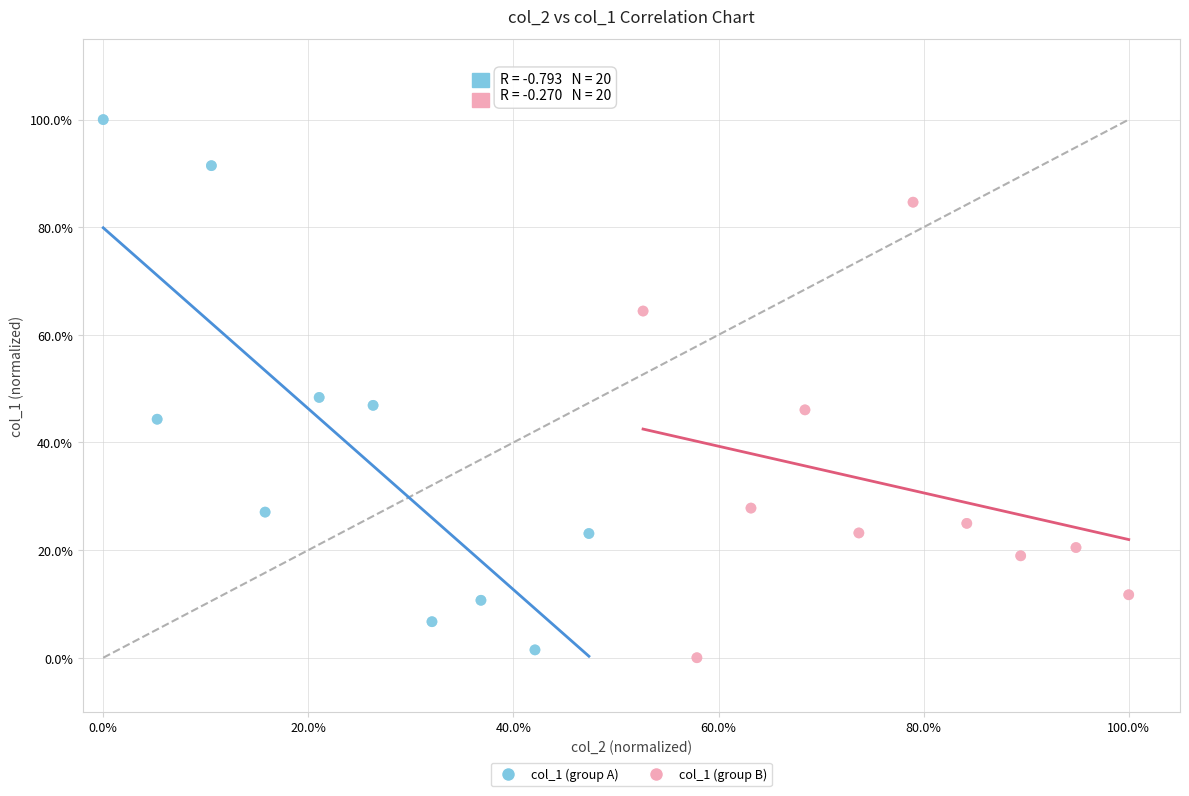

Which series contains the lowest Y value?

col_1 (group B)